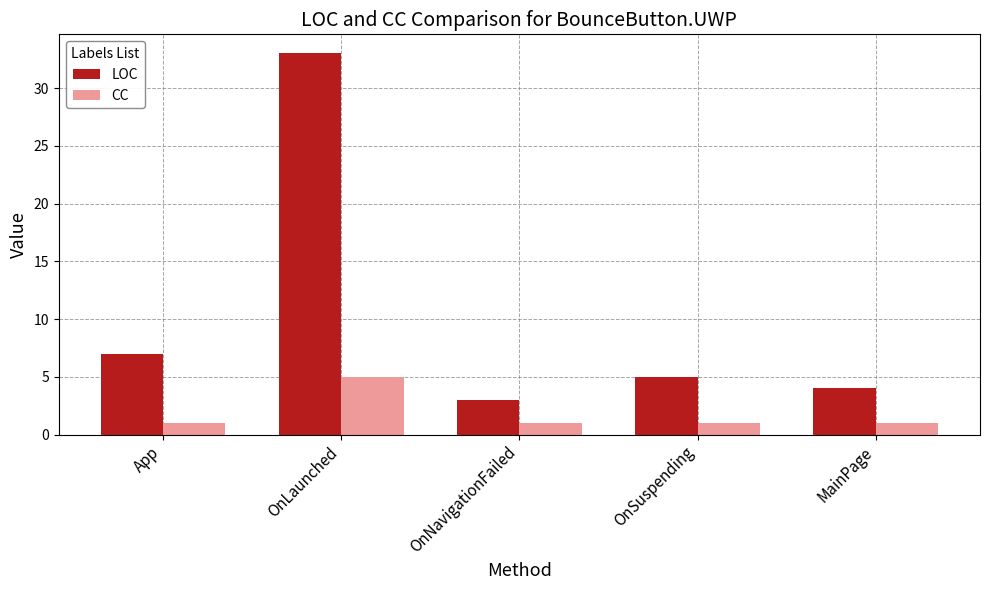

At how many categories does at least one series exceed 16?

1